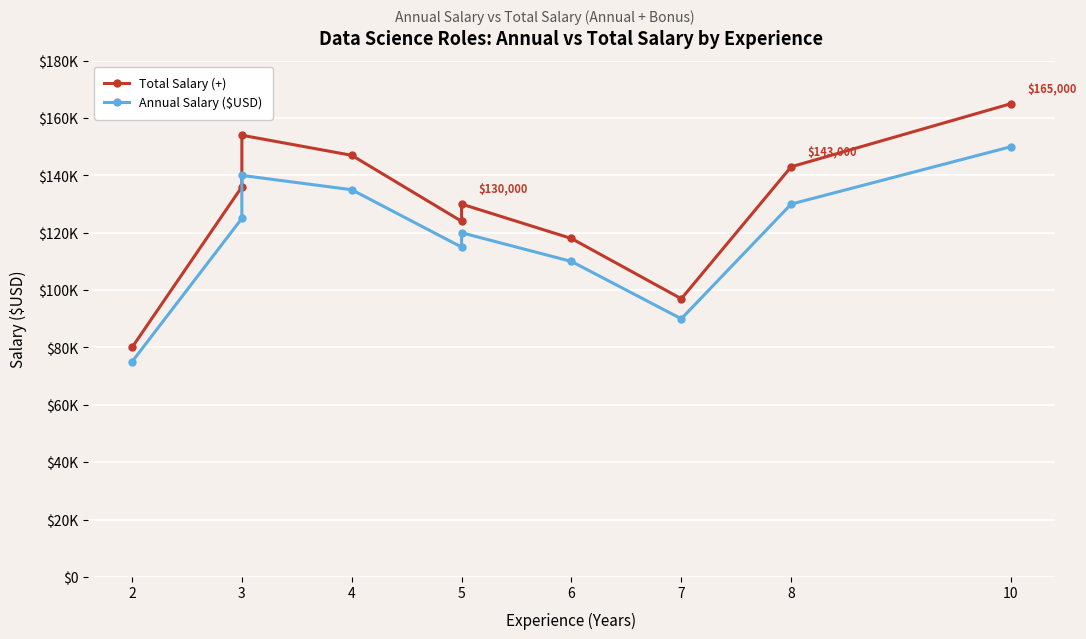

Count the number of data series in this chart.

2